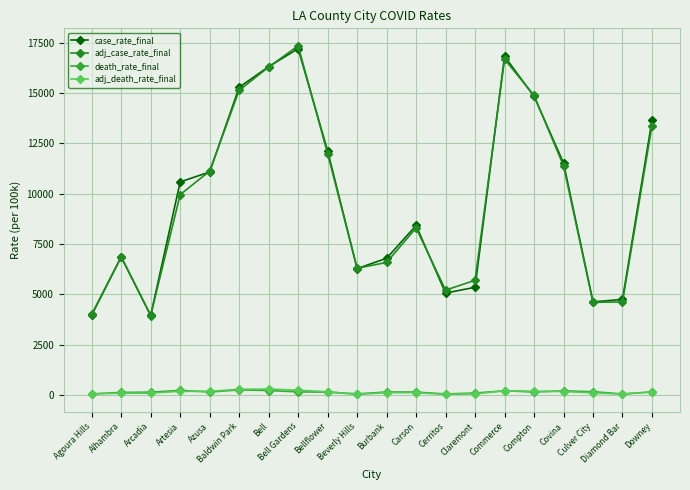

Which series changed the most between Covina and Diamond Bar?

case_rate_final